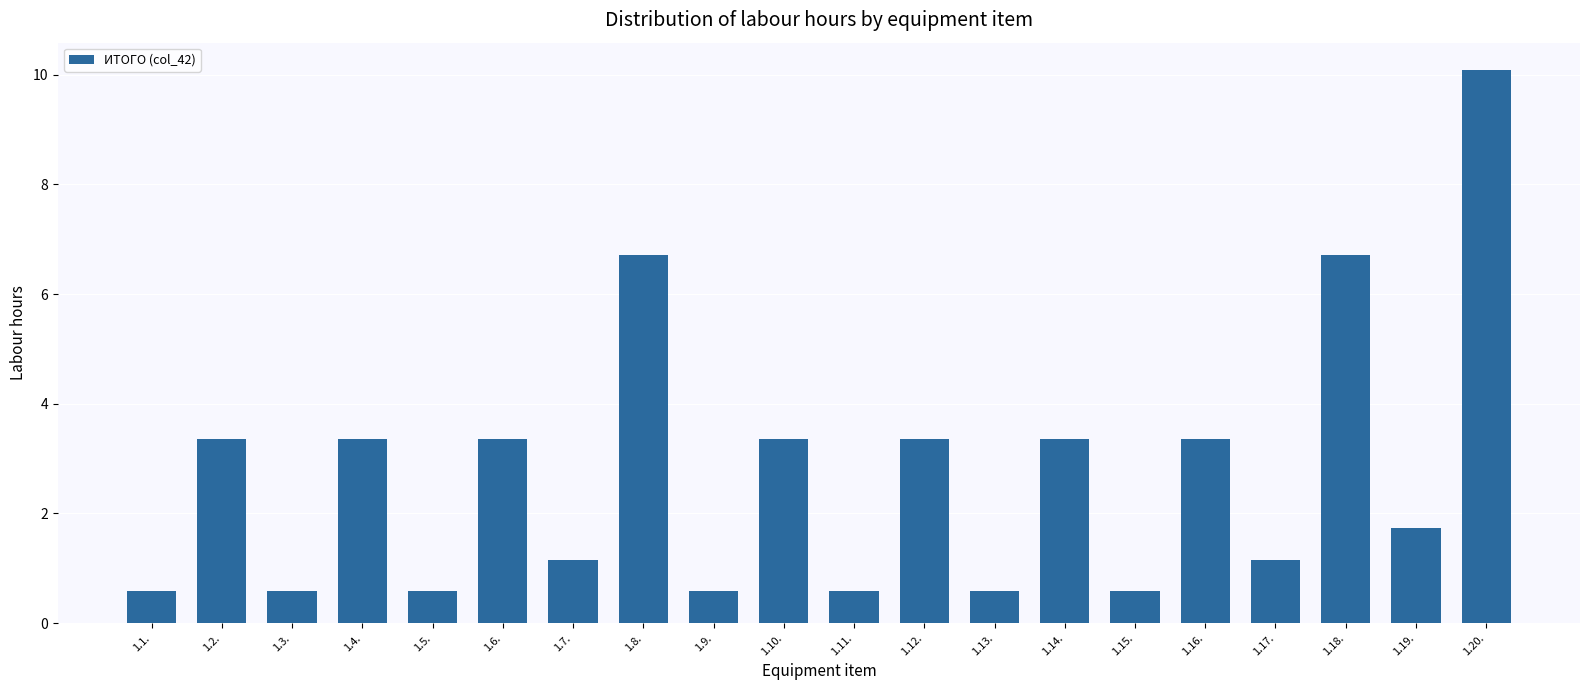

Reading right to left, what are all the values shown in this chart?

1.20.=10.1	1.19.=1.7	1.18.=6.7	1.17.=1.2	1.16.=3.4	1.15.=0.6	1.14.=3.4	1.13.=0.6	1.12.=3.4	1.11.=0.6	1.10.=3.4	1.9.=0.6	1.8.=6.7	1.7.=1.2	1.6.=3.4	1.5.=0.6	1.4.=3.4	1.3.=0.6	1.2.=3.4	1.1.=0.6